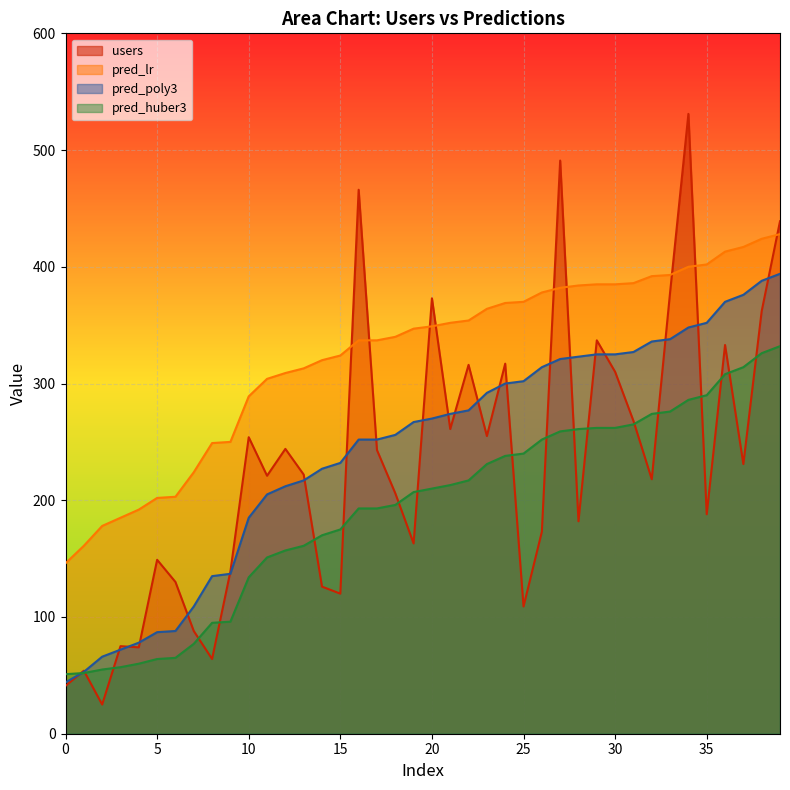

How many categories are shown in the chart?

40